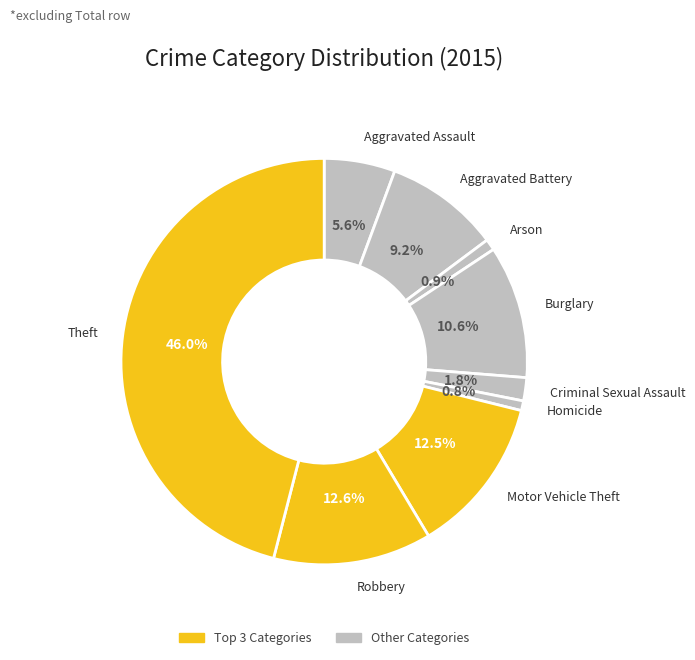

Which slice is the largest?

Theft